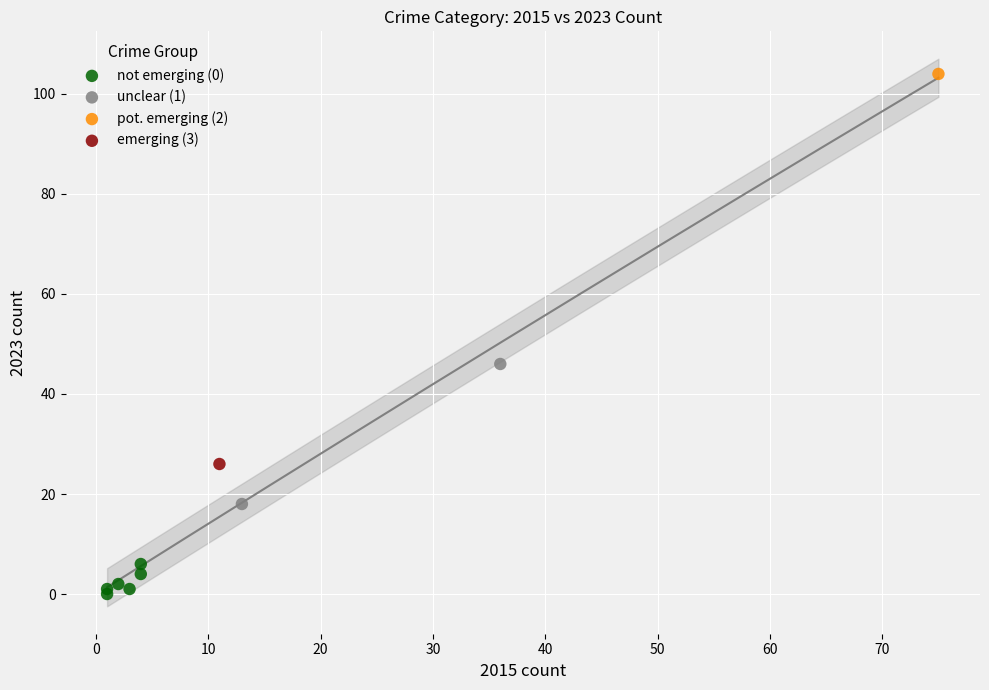

Which series contains the lowest Y value?

not emerging (0)